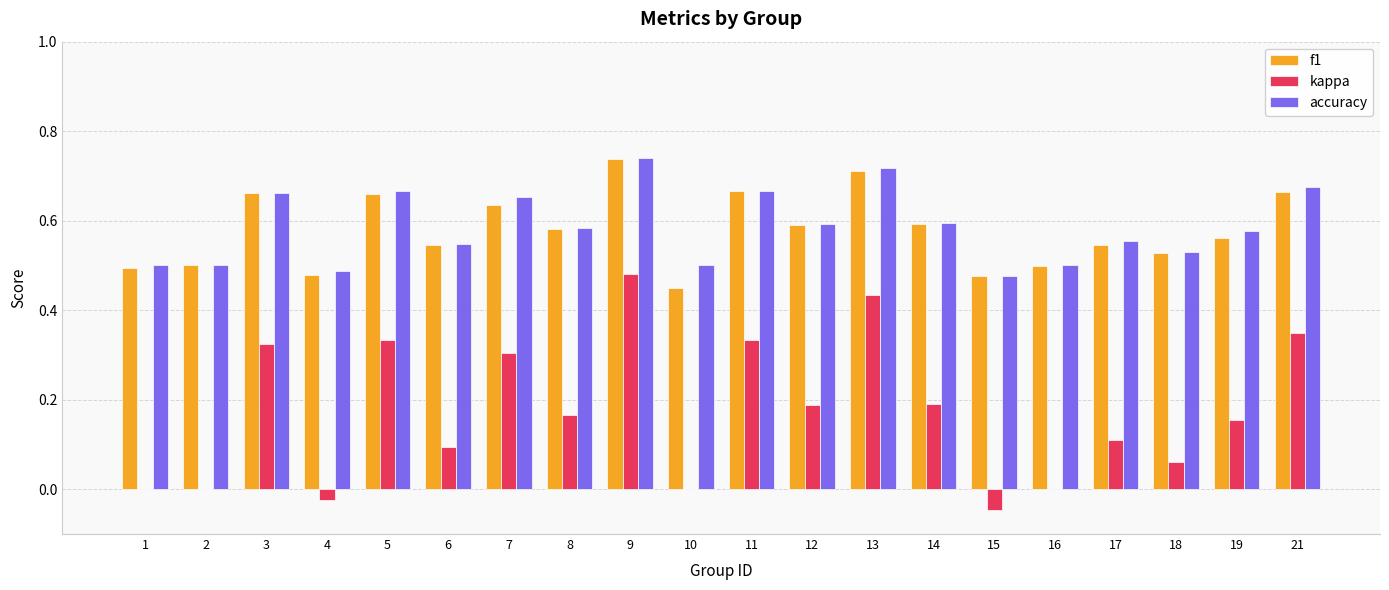

Are the bars grouped side by side (vs. stacked)?

Yes